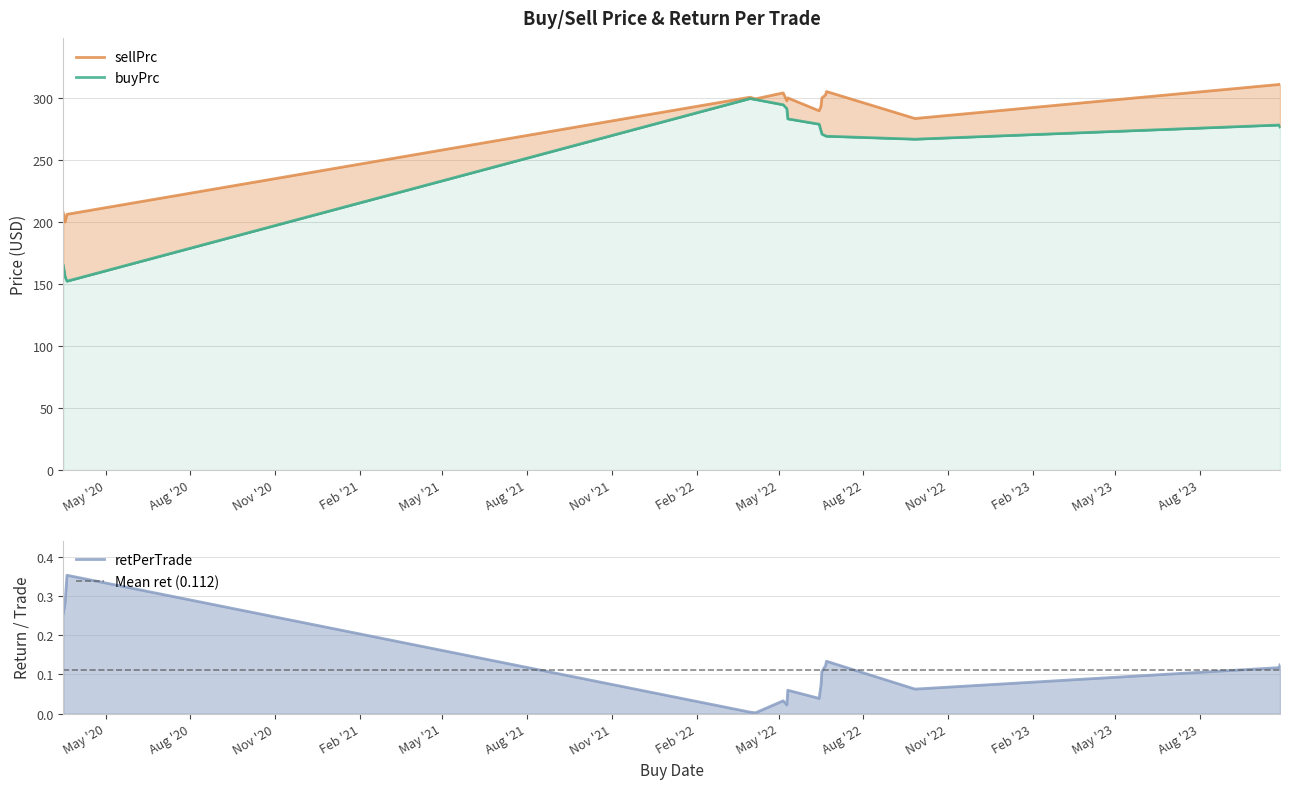

Does the chart have visible grid lines?

Yes